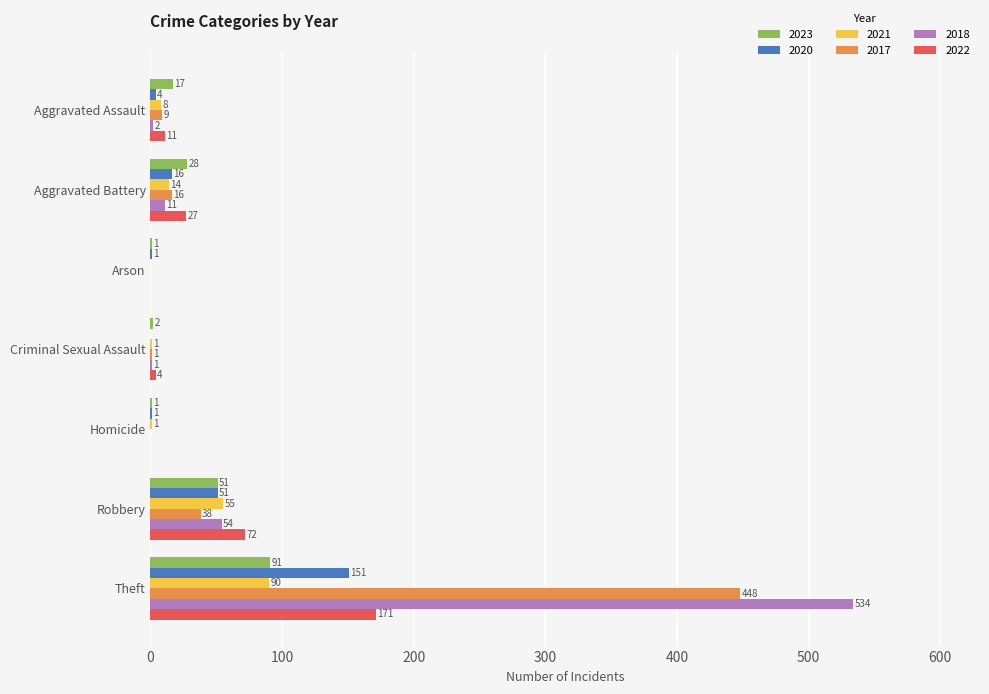

At which label is 2017 closest to 224?

Robbery